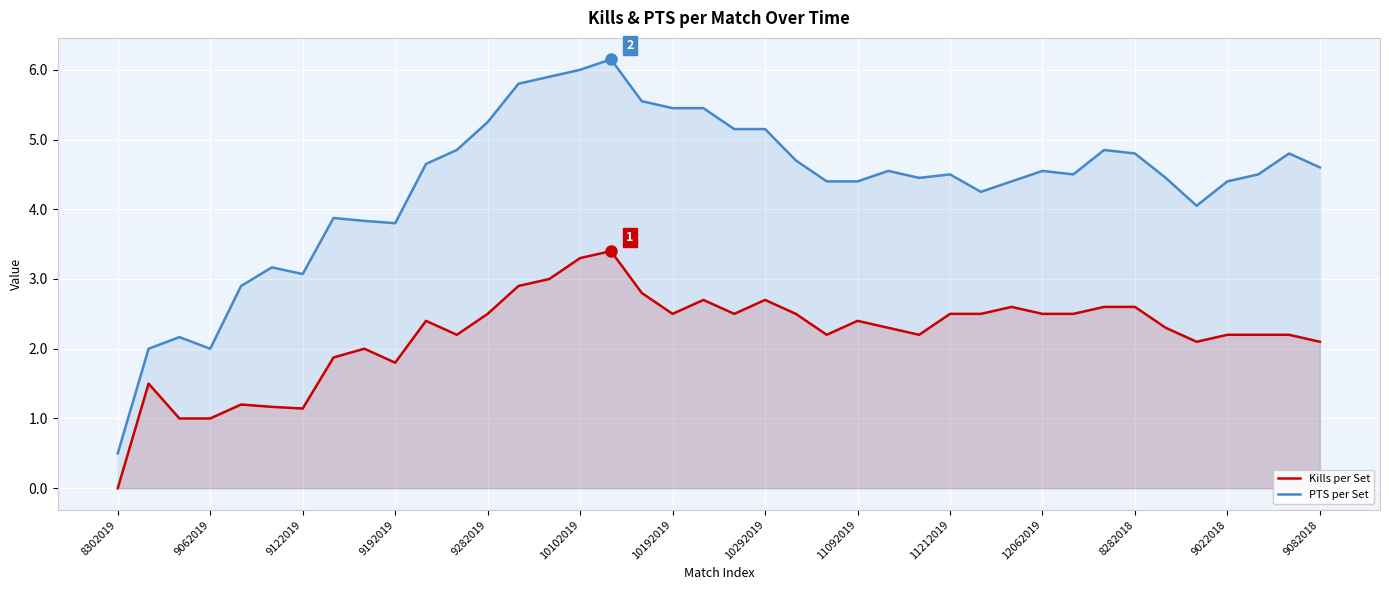

In PTS per Set, how many points are lower than both neighbors (excluding endpoints)?

7